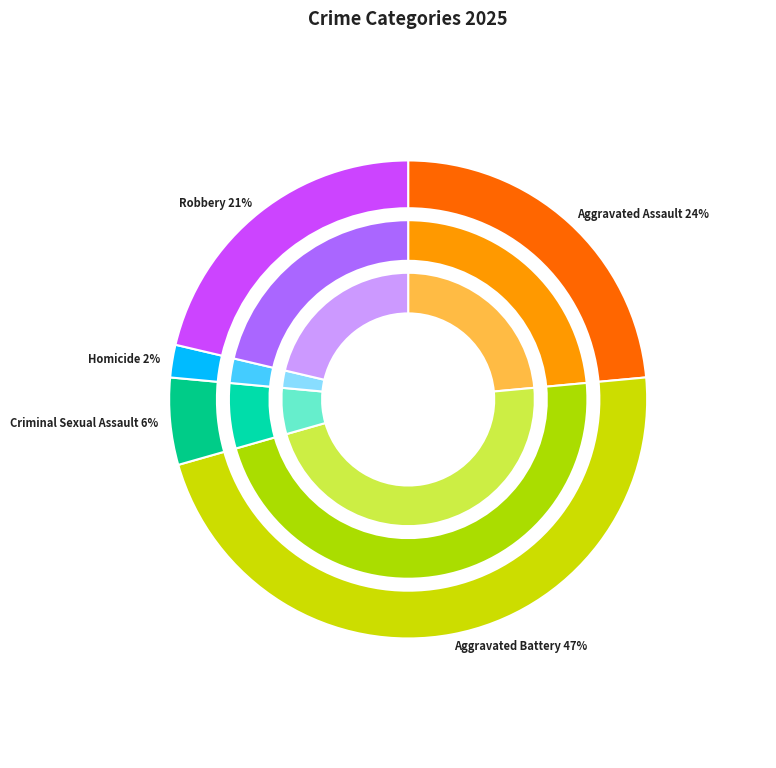

How many slices are in this pie chart?

5